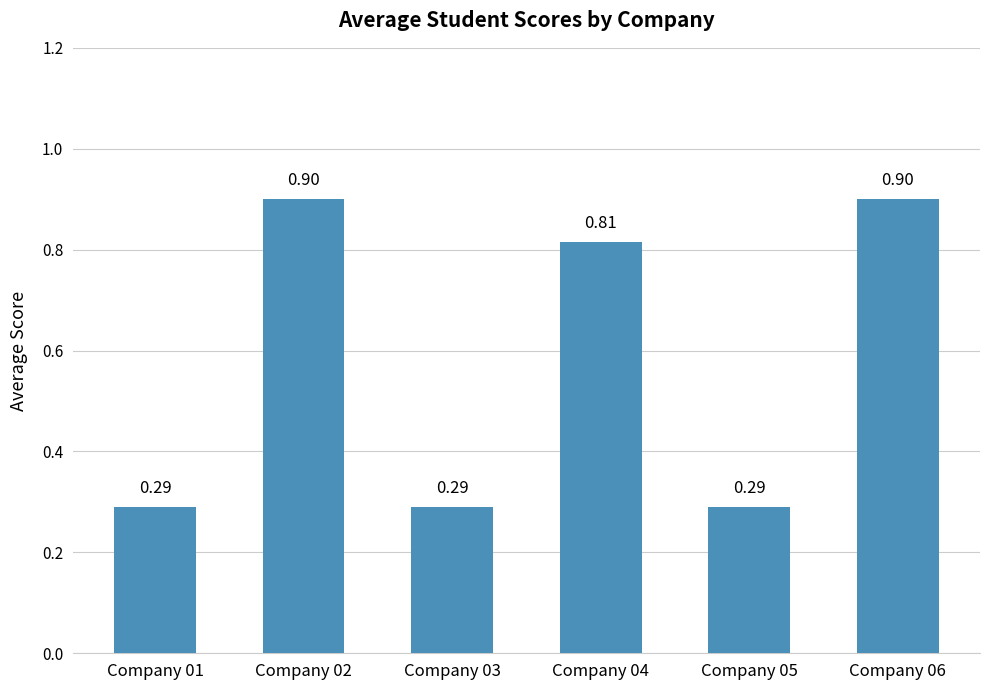

What is the value of the 6th bar from the left?

0.9